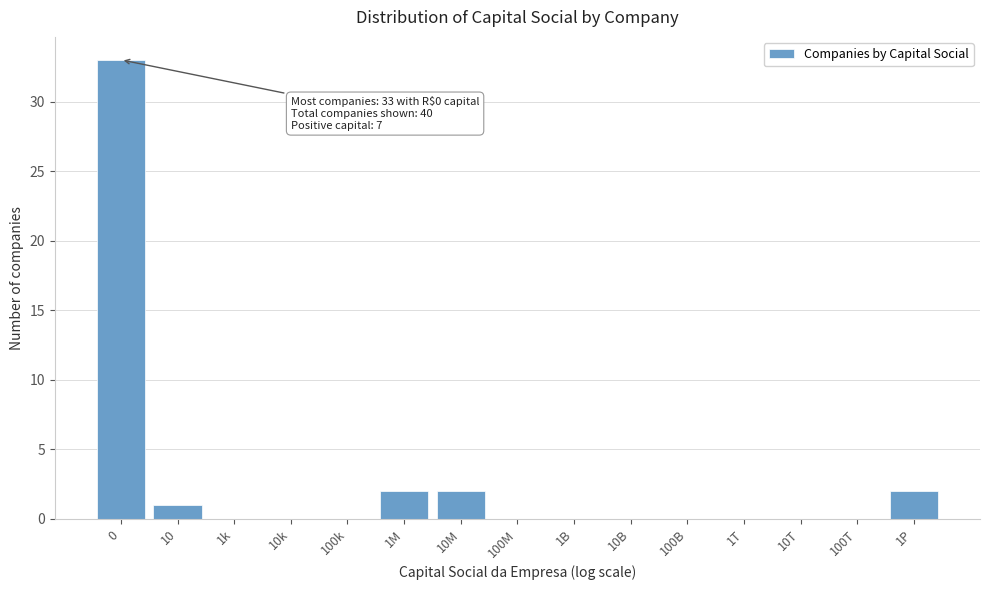

Reading right to left, extract all data points from this chart.

1P=2	100T=0	10T=0	1T=0	100B=0	10B=0	1B=0	100M=0	10M=2	1M=2	100k=0	10k=0	1k=0	10=1	0=33